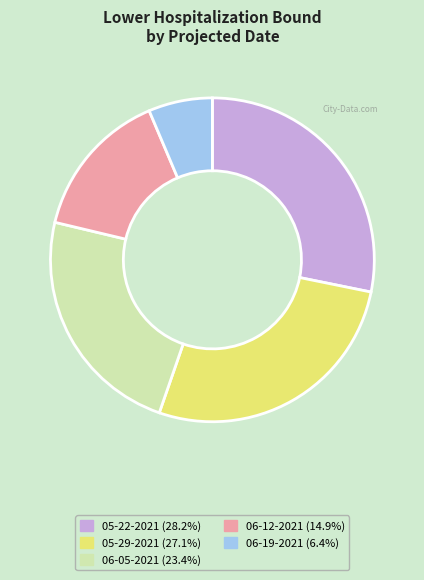

Does any single category account for the majority?

No